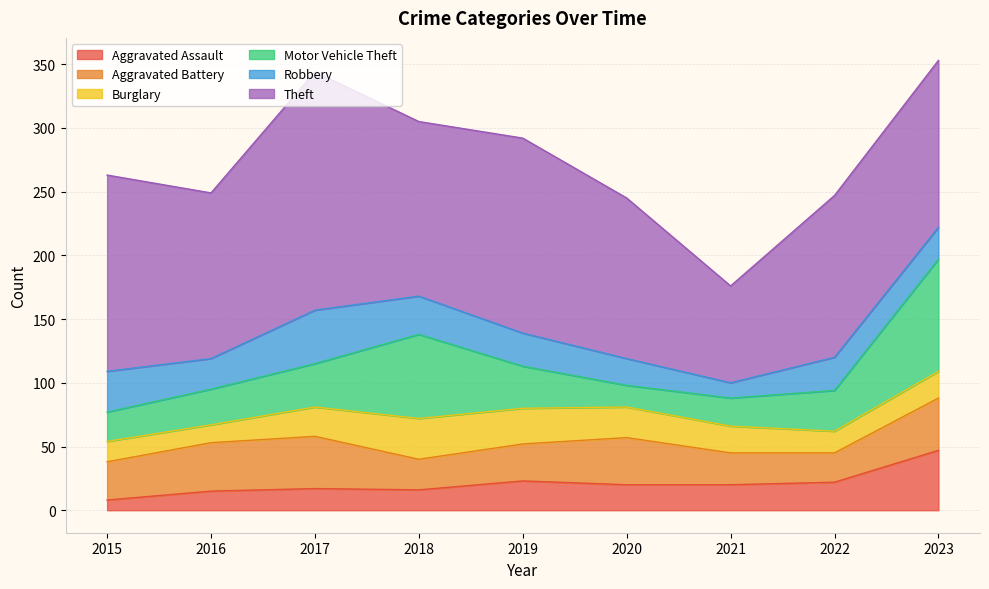

List the series in order of their peak value, highest first.

Theft, Motor Vehicle Theft, Aggravated Assault, Robbery, Aggravated Battery, Burglary